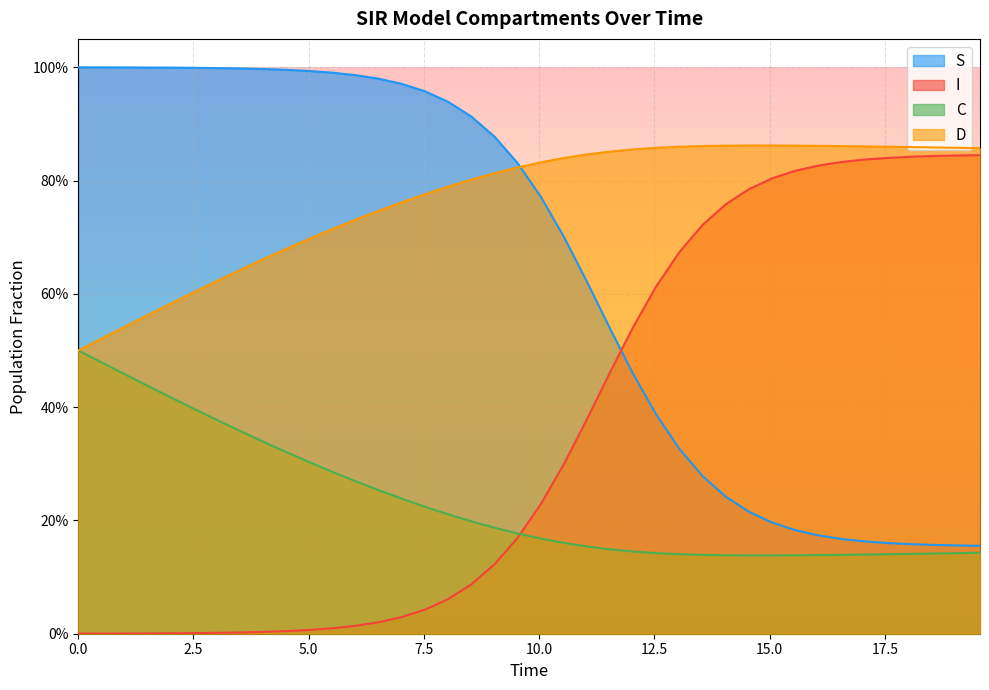

What are all the series names shown in the legend?

S, I, C, D